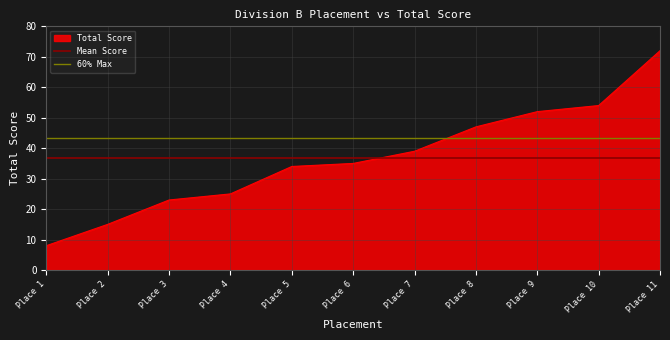

Which series has the widest spread of values?

Total Score